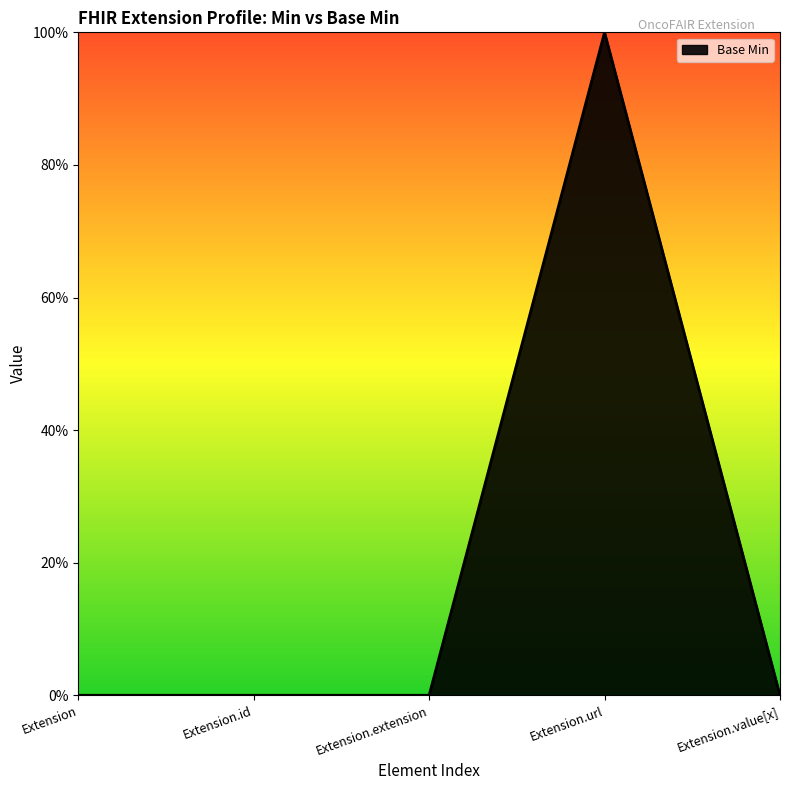

Does the chart have visible grid lines?

No